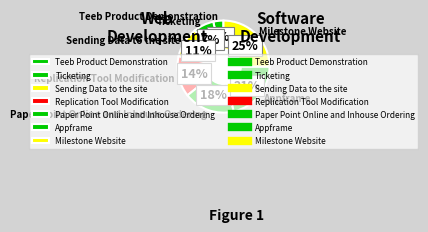

How many slices are in this pie chart?

7